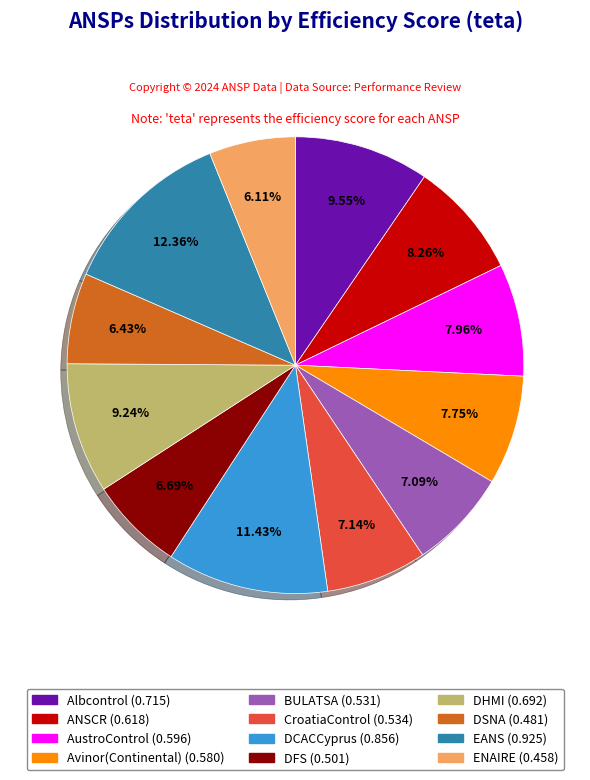

What percentage do Avinor(Continental) and AustroControl together represent?

15.7%